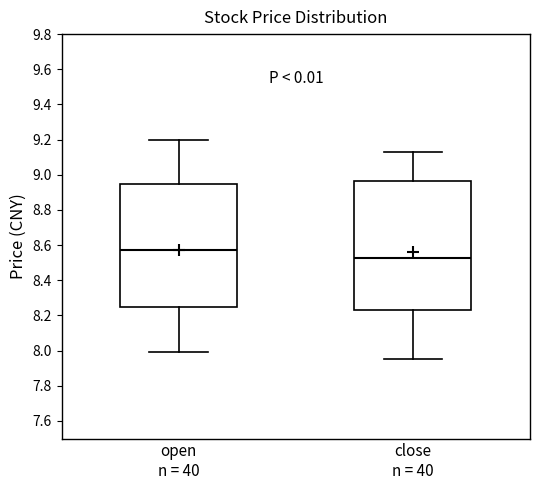

Where is the lower edge of the box for open n = 40 on the y-axis? The values are not printed on the chart, so give them approximately, as read against the axis.

8.24